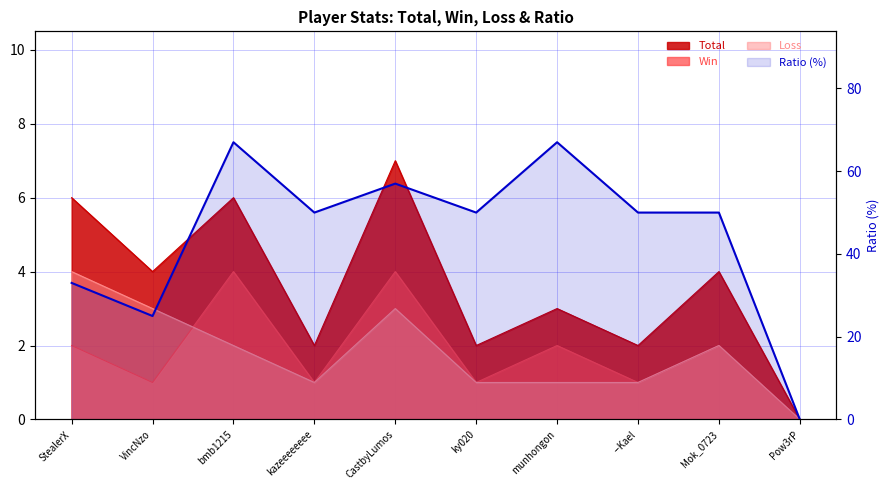

What is the total value across all series at Mok_0723?

58